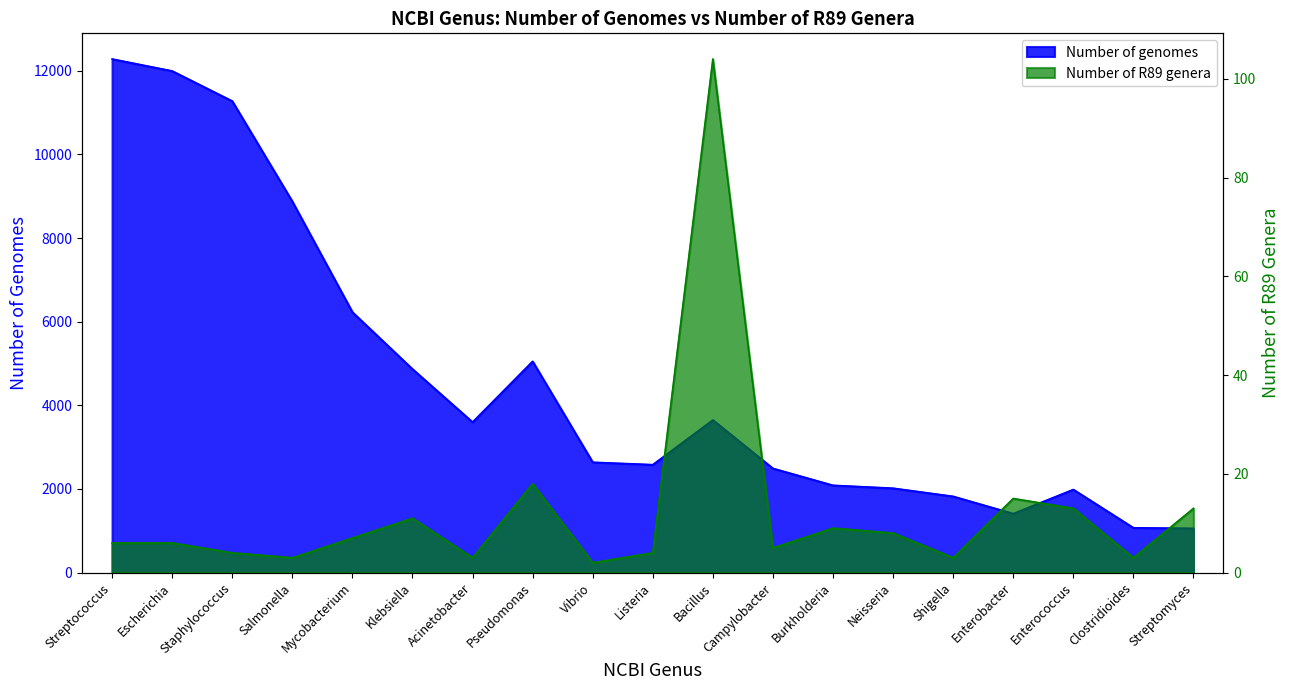

Between Clostridioides and Vibrio, which is larger?

Vibrio